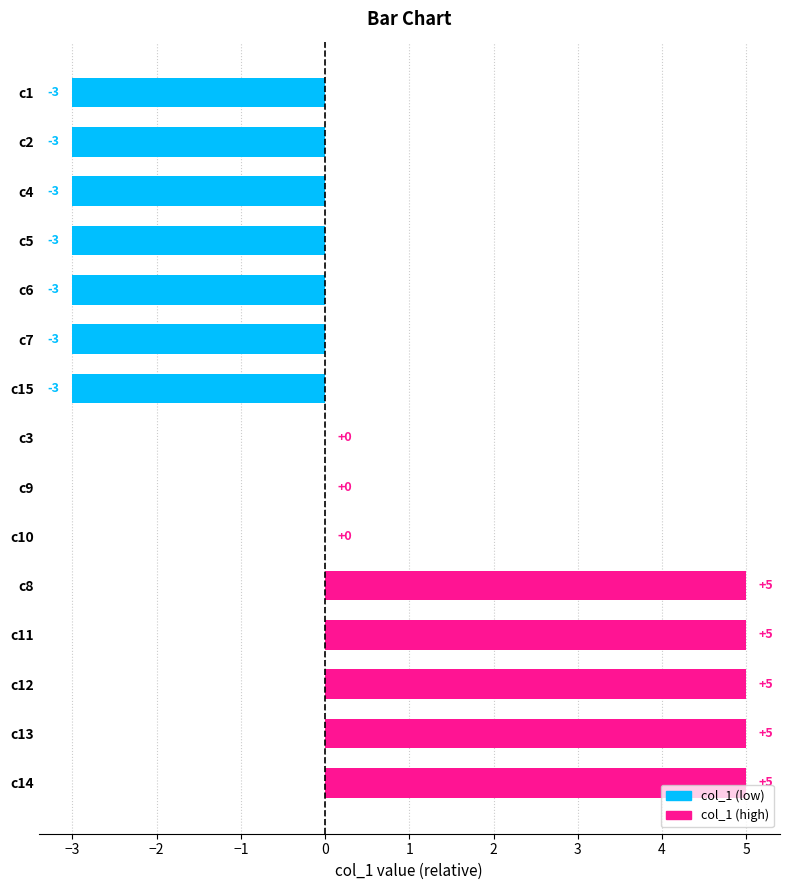

What is the sum of all values?

4